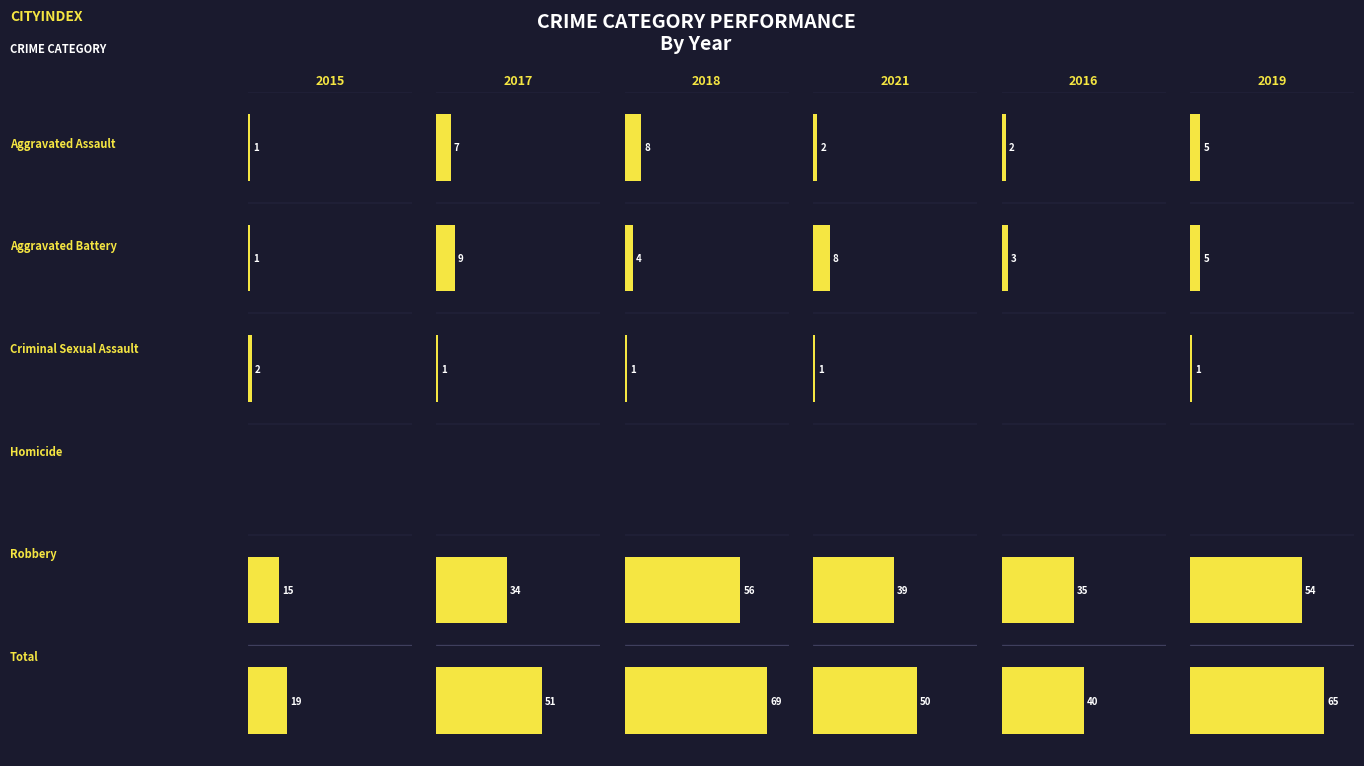

Is it true that 2015 equals 1 at Aggravated Battery?

True